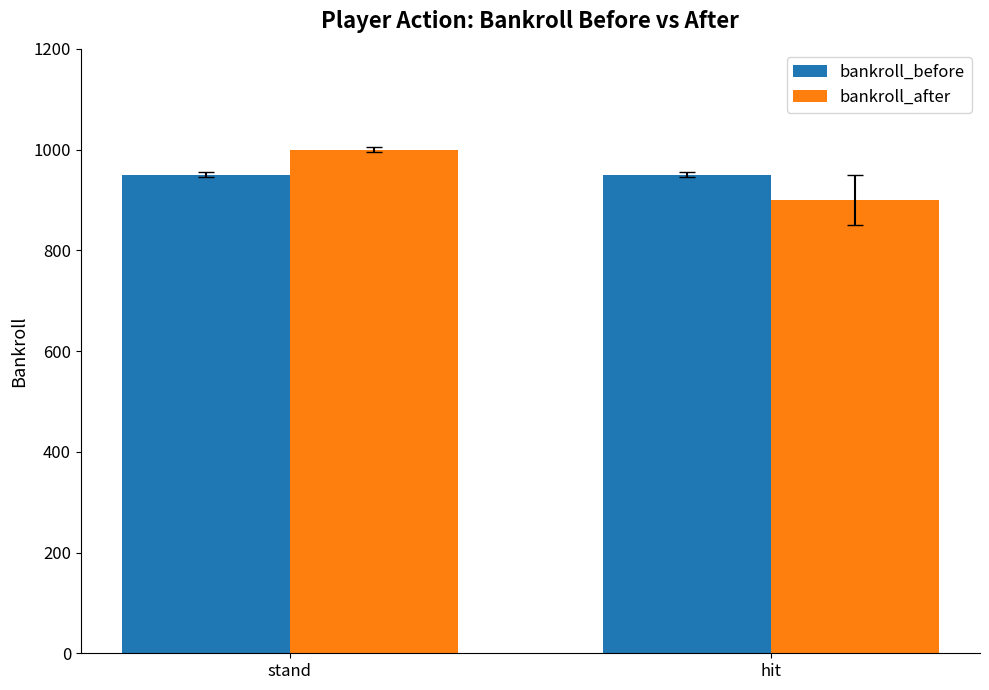

The bankroll_after series shows 1238 at hit. True or false?

False